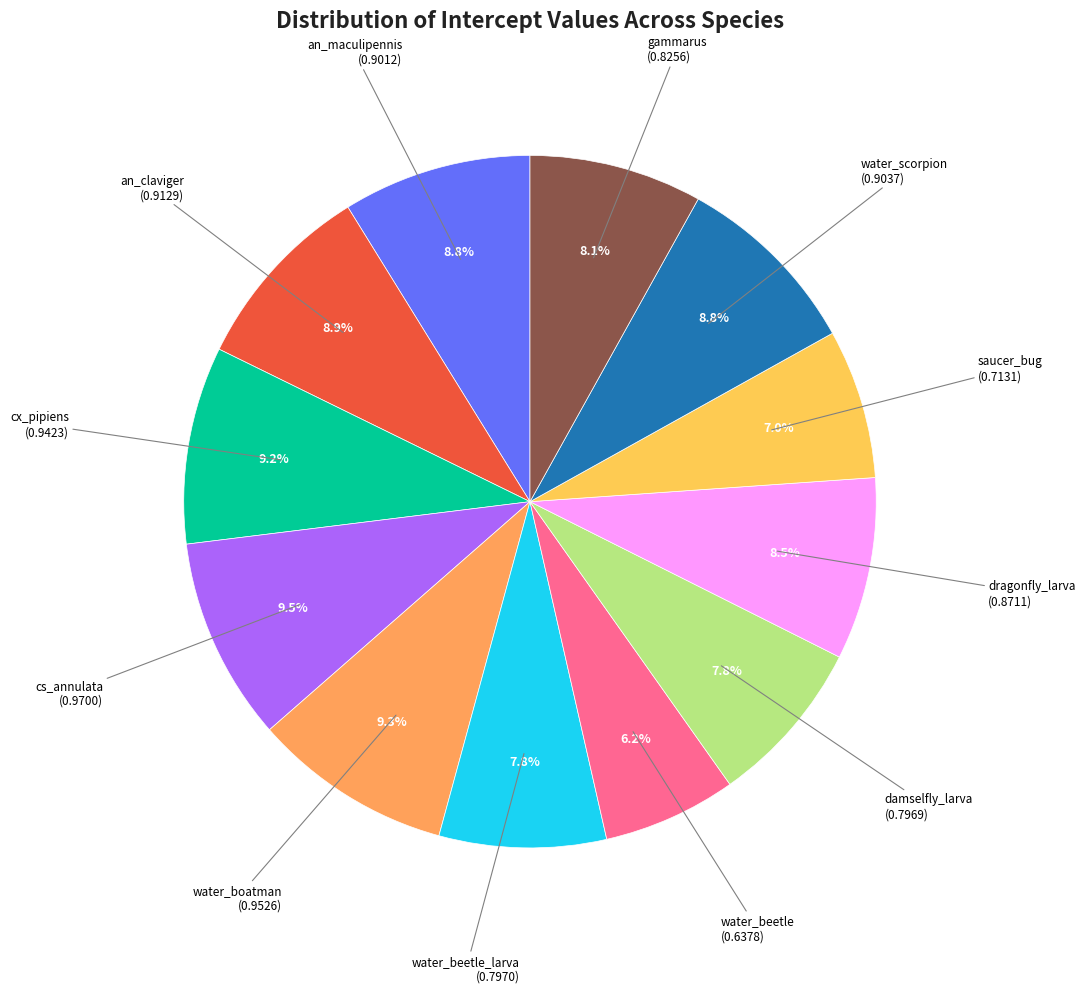

Is there a majority slice in this chart?

No